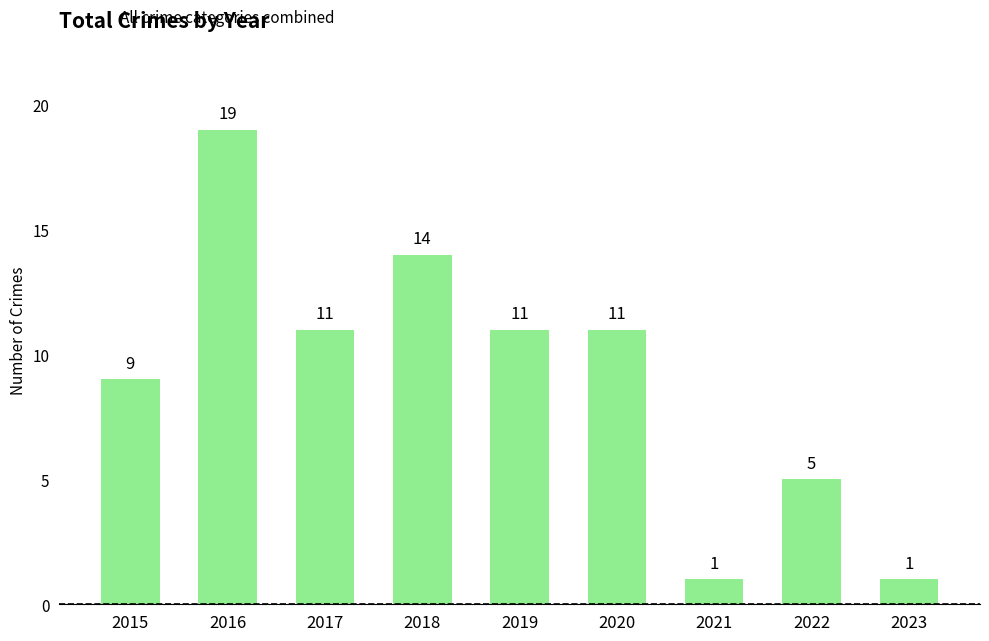

What is the maximum value shown in the chart?

19